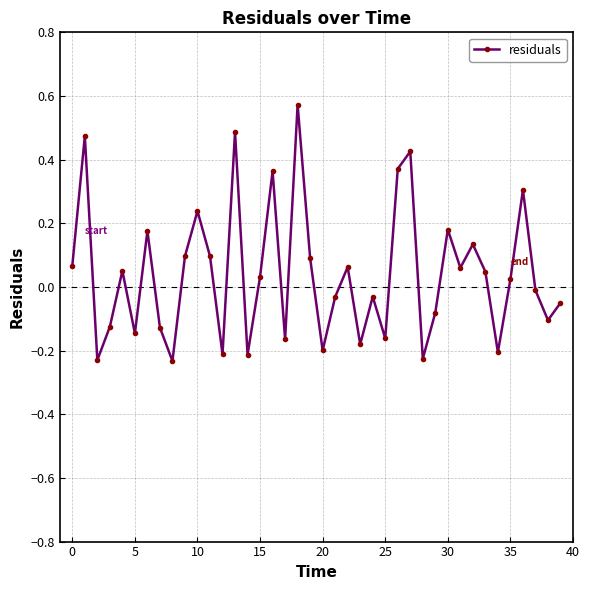

How many interior local peaks (higher than both neighbors) does the data have?

13